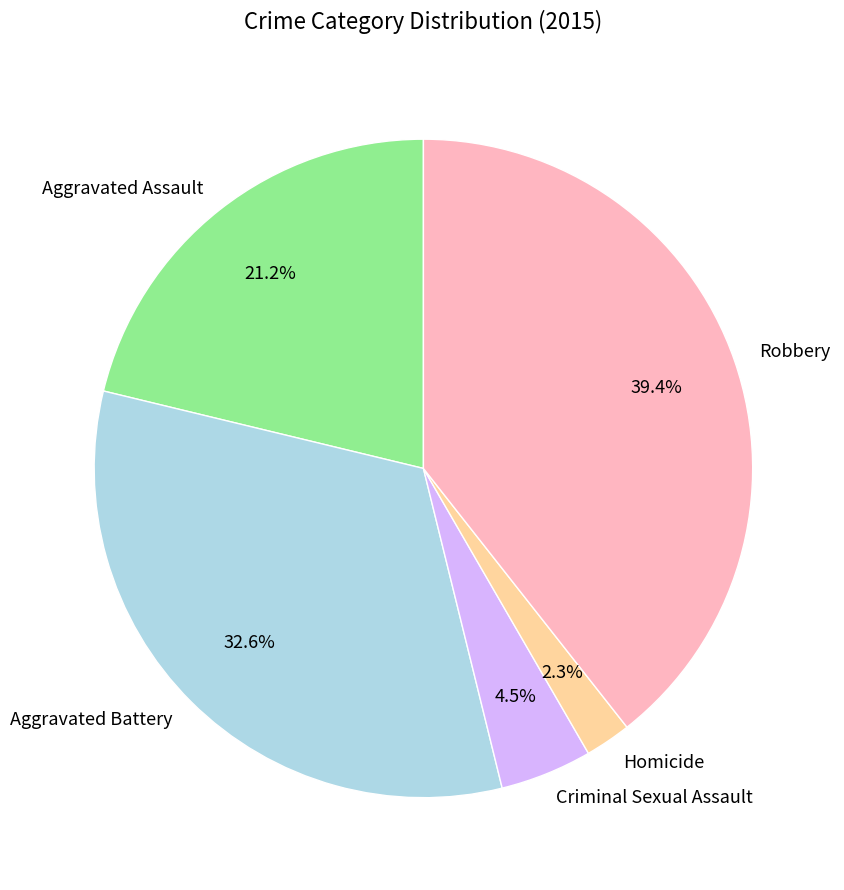

Count the number of slices in the pie.

5